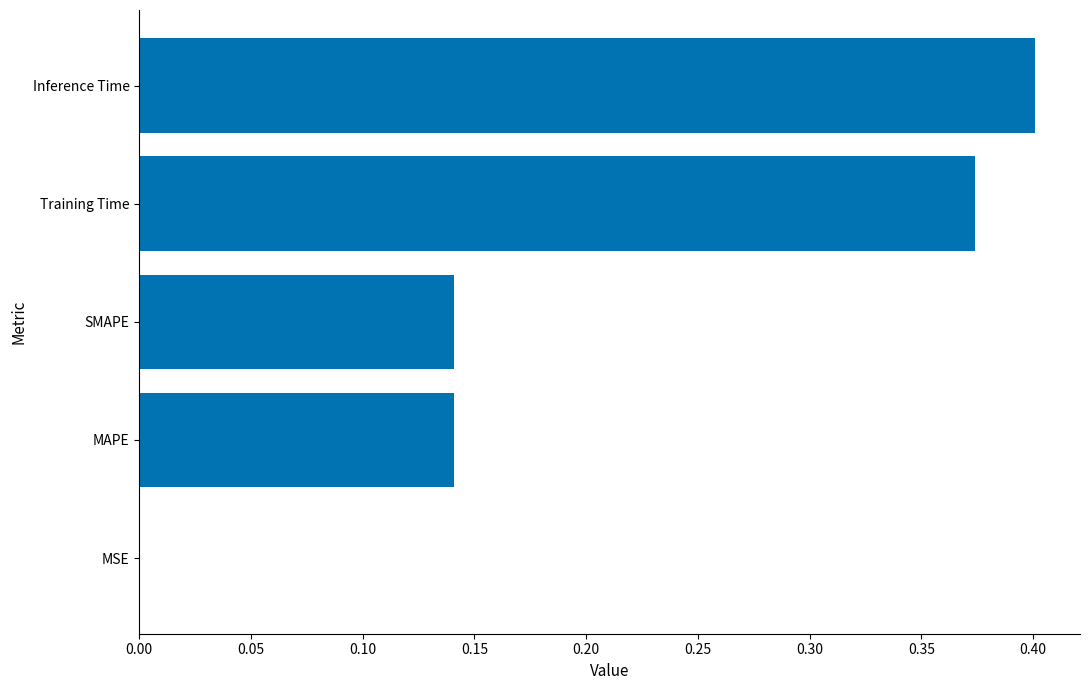

What is the sum of the values at Training Time and Inference Time?

0.8